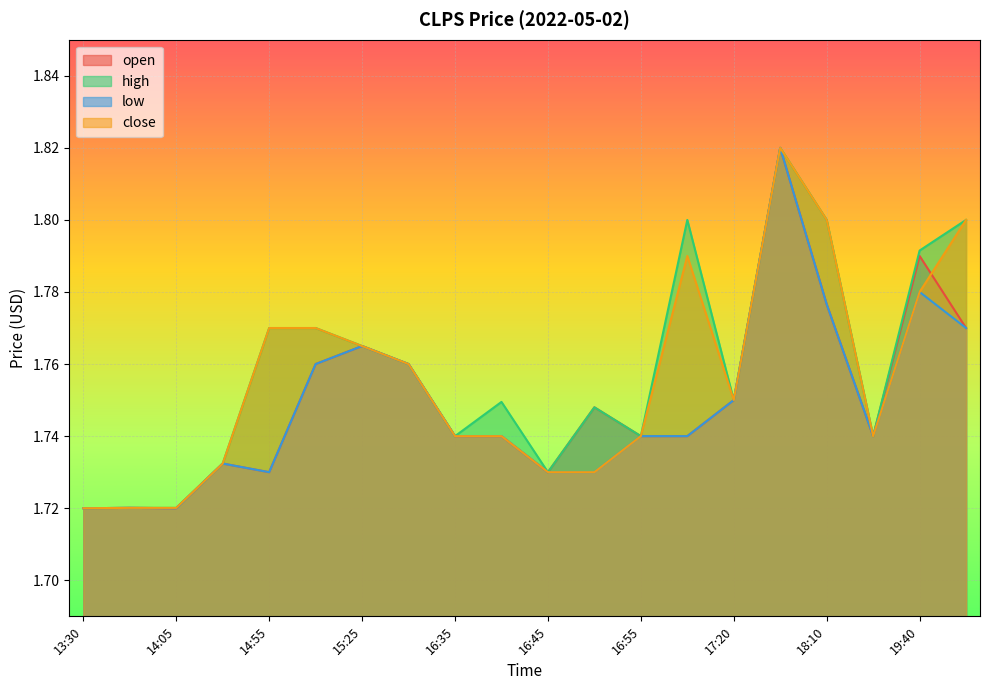

How many series are shown in this chart?

4